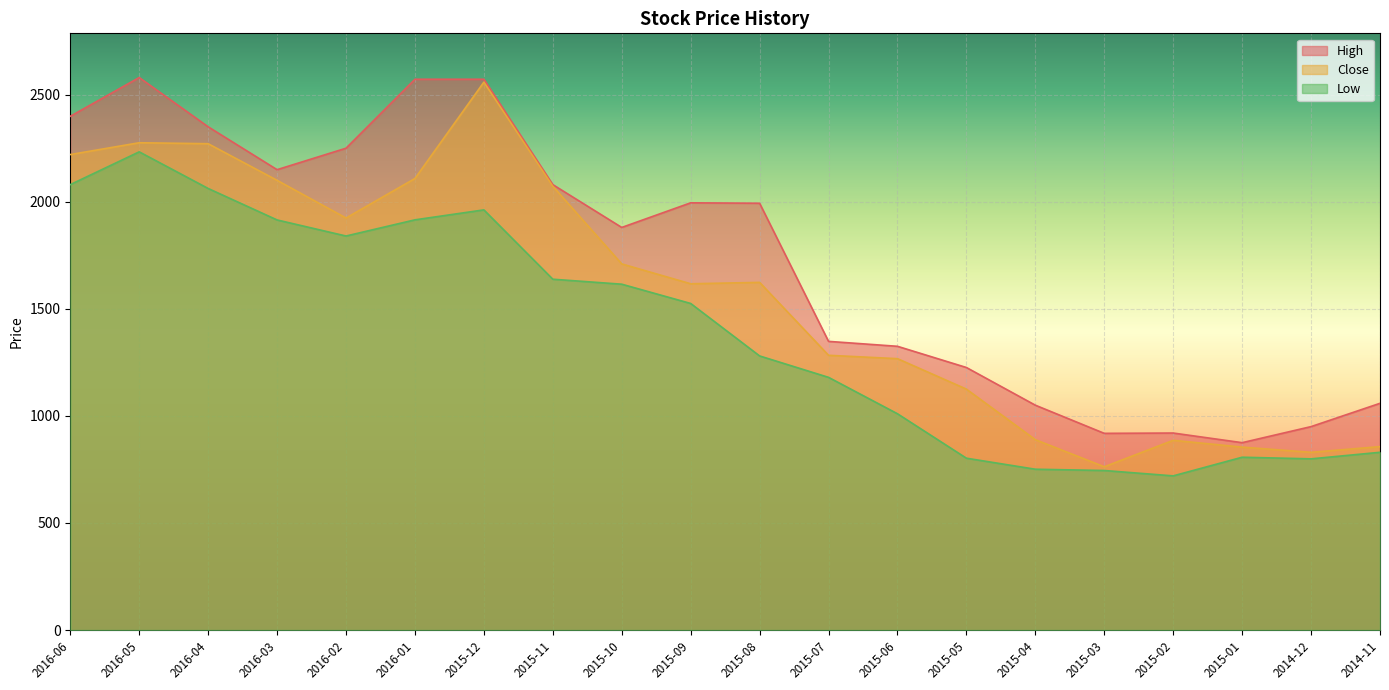

What is the value of the Close point at the 8th from the left?

2072.5